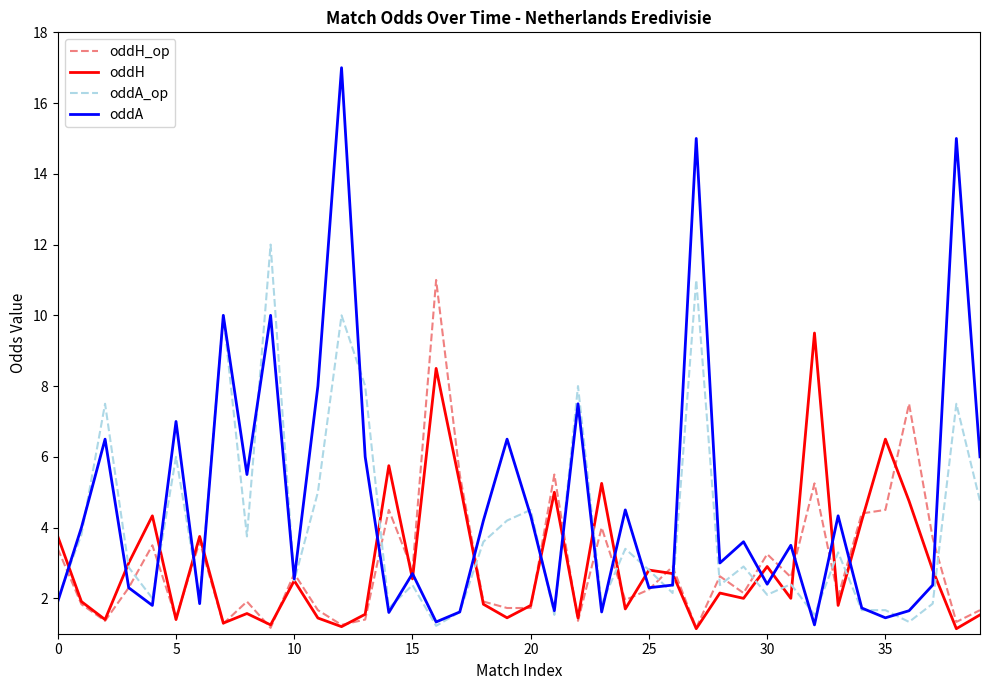

True or false: oddA has more than 2 points higher than both neighbors.

True